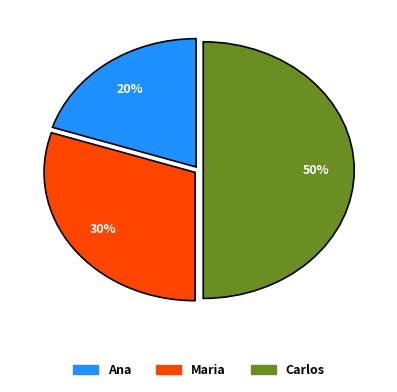

True or false: Maria accounts for 45% of the total.

False